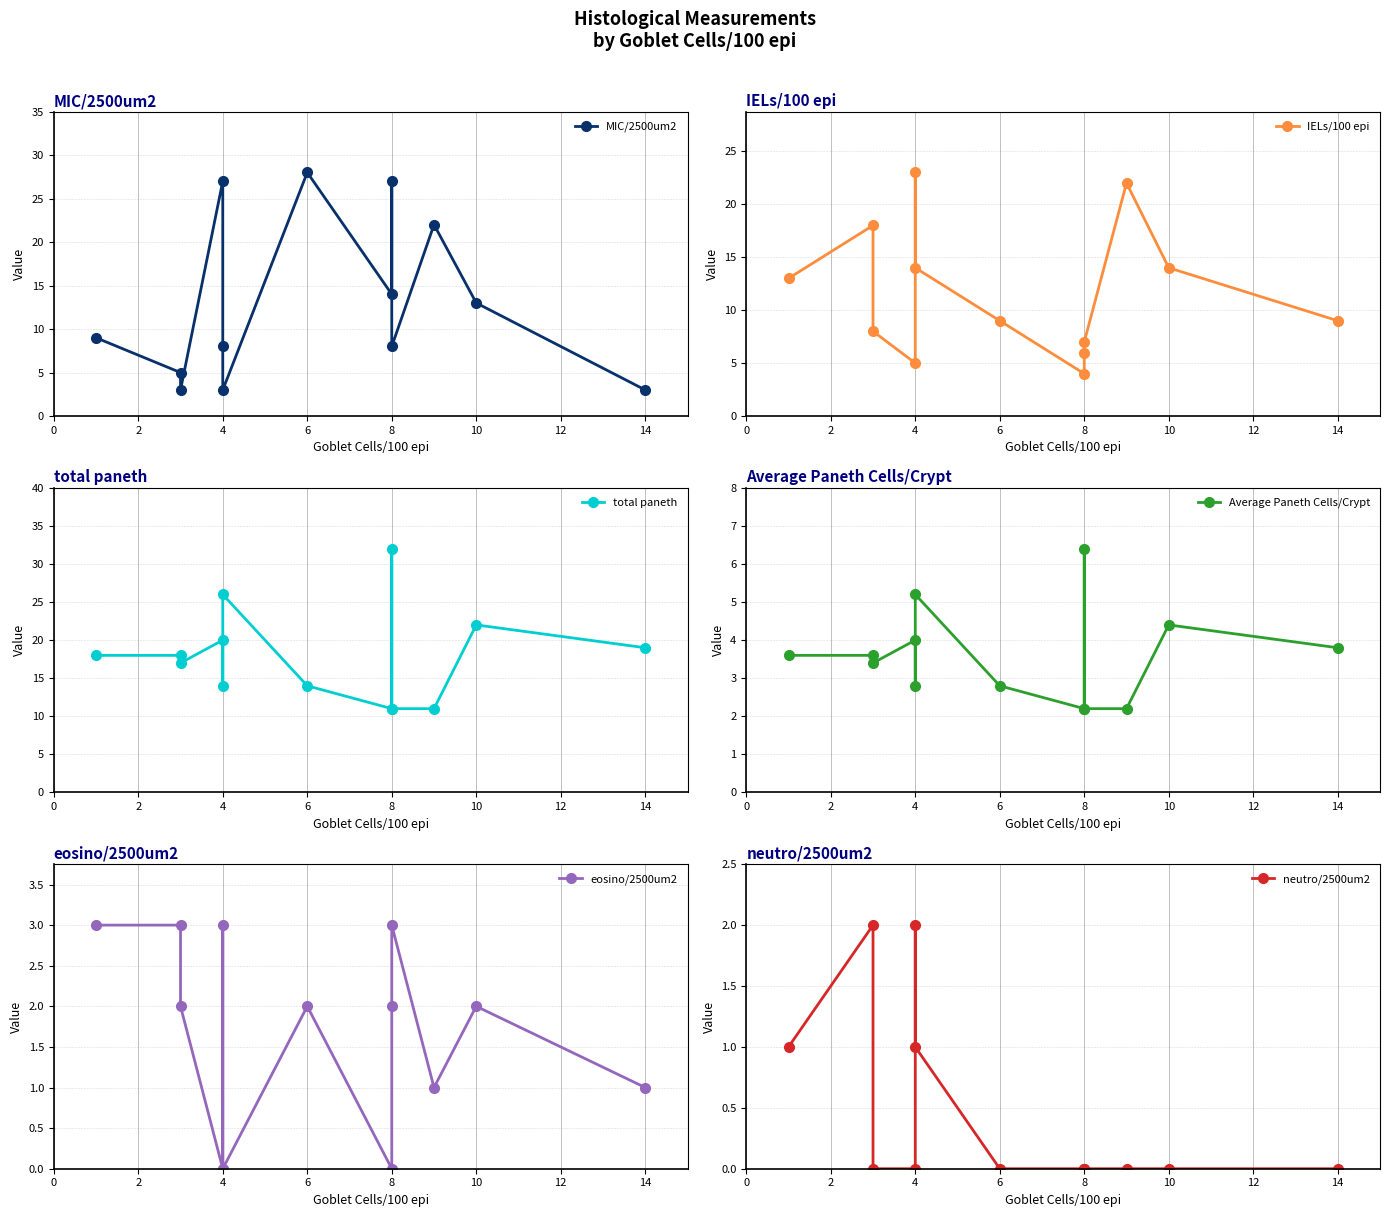

Rank the series by their maximum value, from highest to lowest.

total paneth, MIC/2500um2, IELs/100 epi, Average Paneth Cells/Crypt, eosino/2500um2, neutro/2500um2